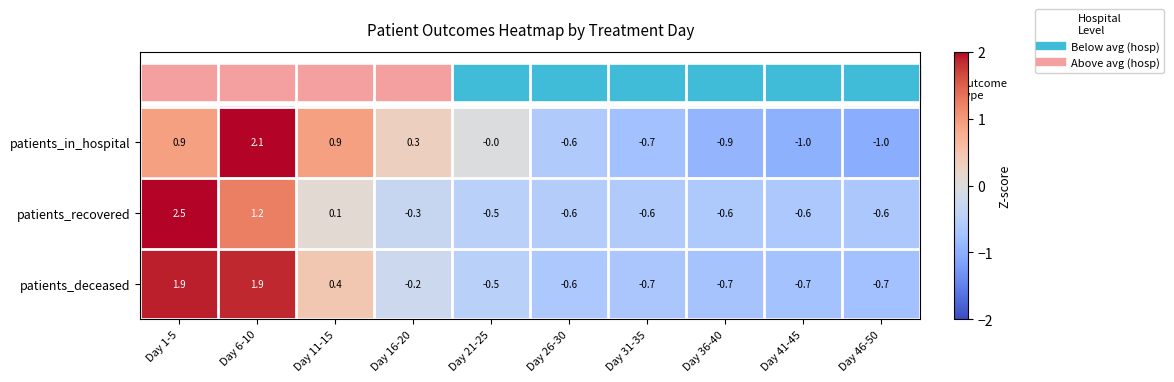

What is the spread (max minus min) of values at Day 21-25?

0.5